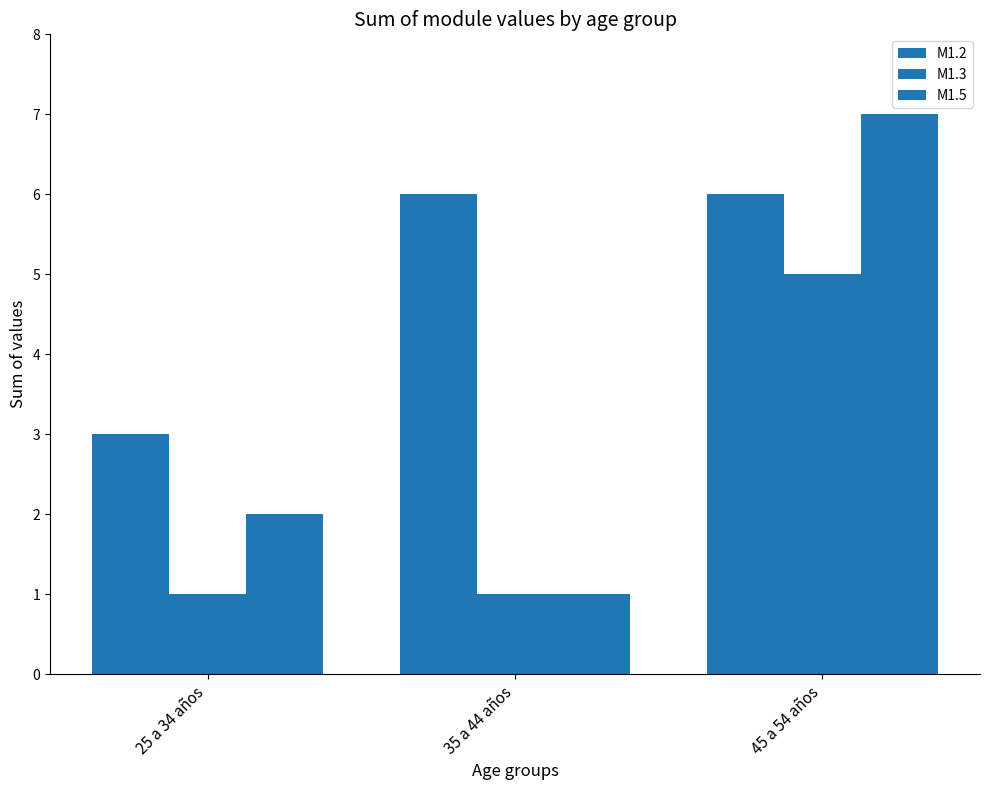

What is the sum of the M1.2 values at 25 a 34 años and 45 a 54 años?

9